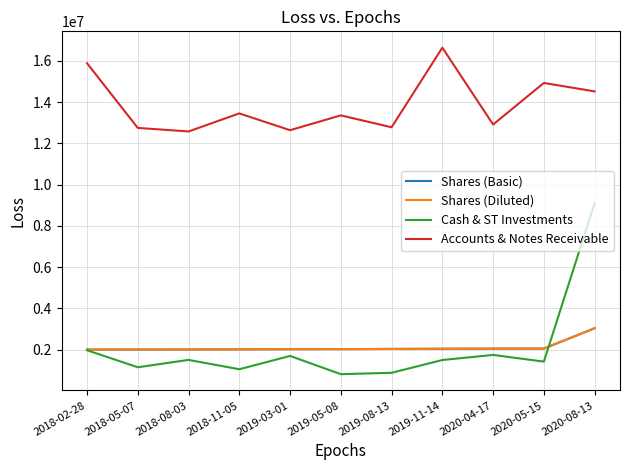

Does the chart display data point markers on the line(s)?

No